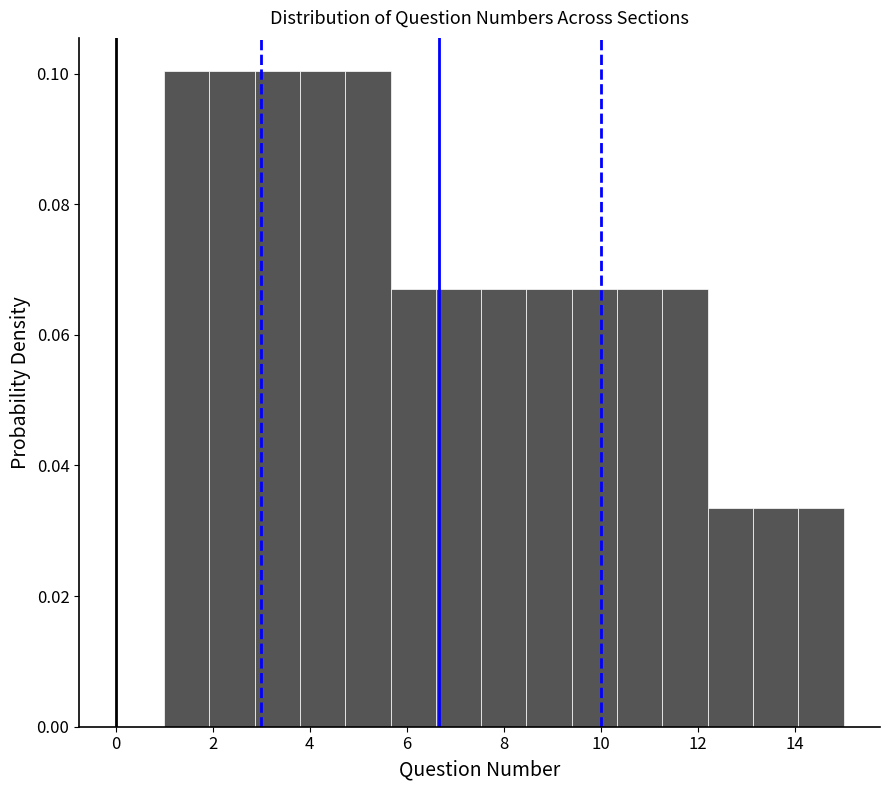

Reading left to right, transcribe this chart: for each bar, give the range it covers on the x-axis and its height. Neither the bar edges nor the heights are printed on the chart, so give them approximately, as read against the axes.

1.0 to 2.0: 0.100
2.0 to 2.8: 0.100
2.8 to 3.8: 0.100
3.8 to 4.8: 0.100
4.8 to 5.6: 0.100
5.6 to 6.6: 0.066
6.6 to 7.6: 0.066
7.6 to 8.4: 0.066
8.4 to 9.4: 0.066
9.4 to 10.4: 0.066
10.4 to 11.2: 0.066
11.2 to 12.2: 0.066
12.2 to 13.2: 0.034
13.2 to 14.0: 0.034
14.0 to 15.0: 0.034